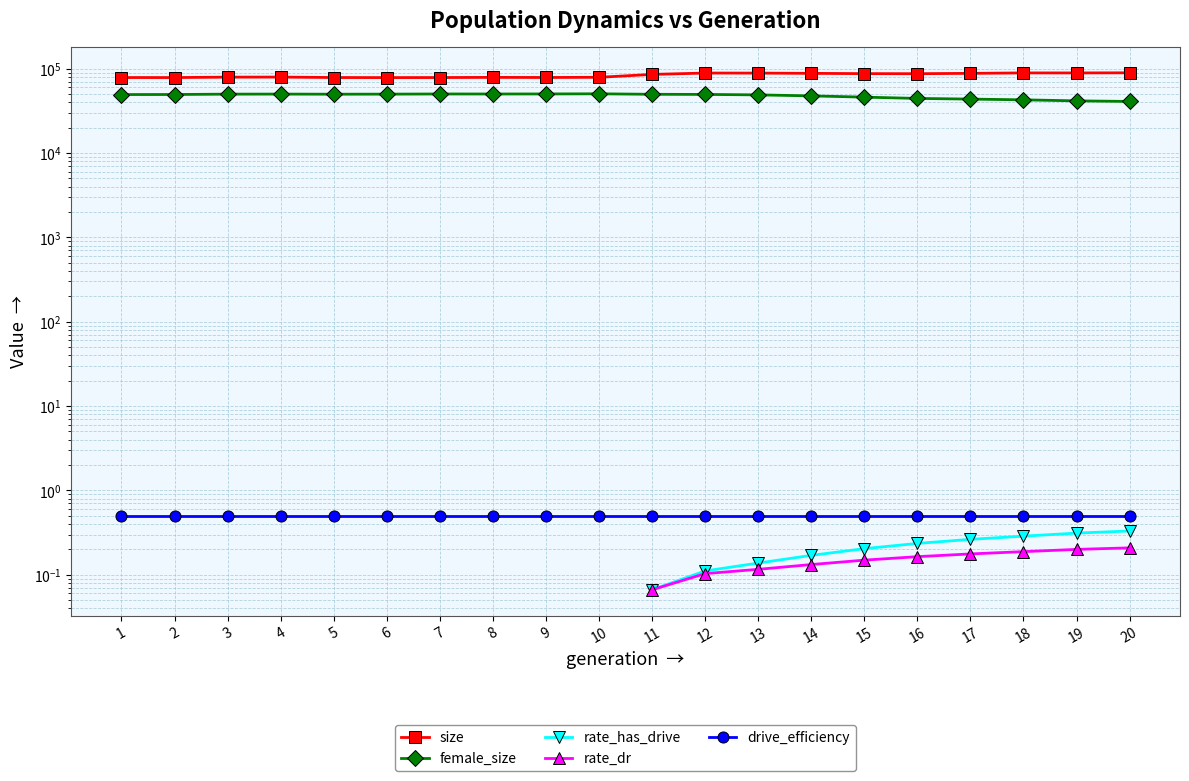

Which has a higher value, 4 or 15?

15